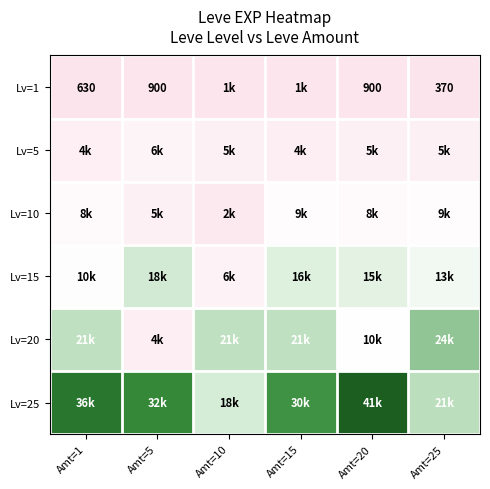

What is the difference between the Lv=1 values at Amt=1 and Amt=25?

260